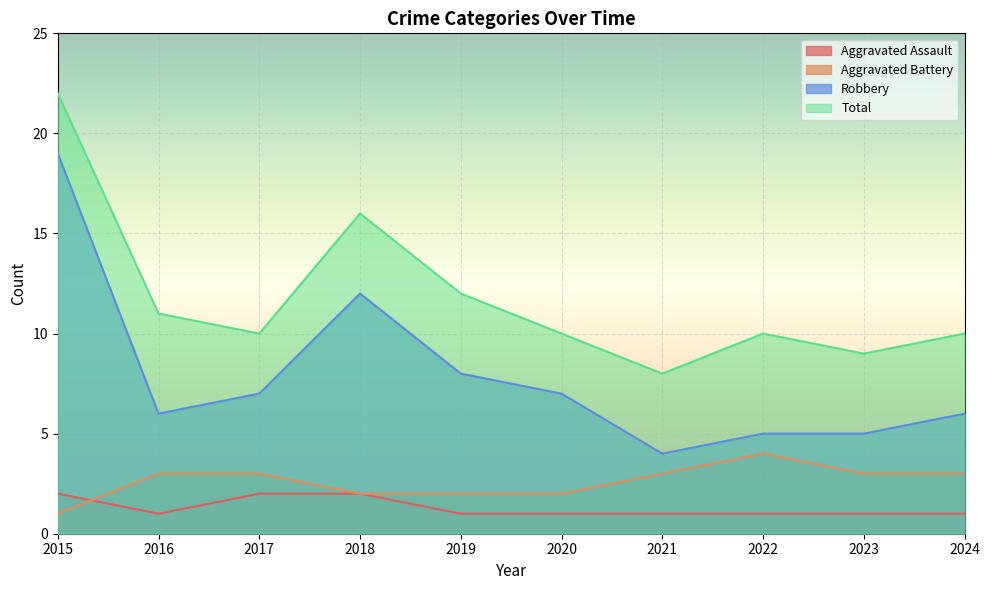

Reading right to left, extract all data points from this chart.

Aggravated Assault: 1	1	1	1	1	1	2	2	1	2
Aggravated Battery: 3	3	4	3	2	2	2	3	3	1
Robbery: 6	5	5	4	7	8	12	7	6	19
Total: 10	9	10	8	10	12	16	10	11	22